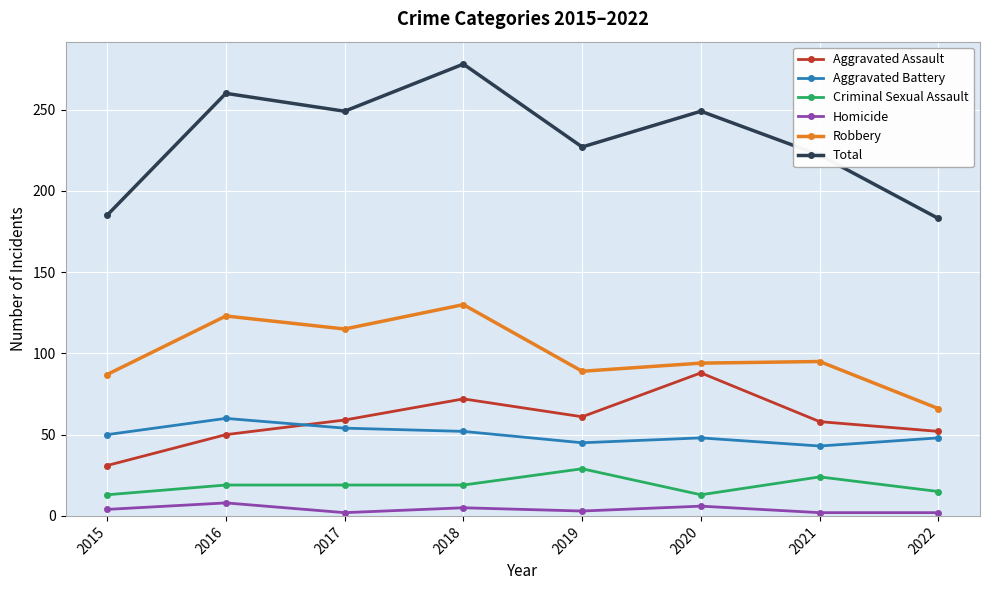

Is it true that Aggravated Assault equals 11 at 2016?

False